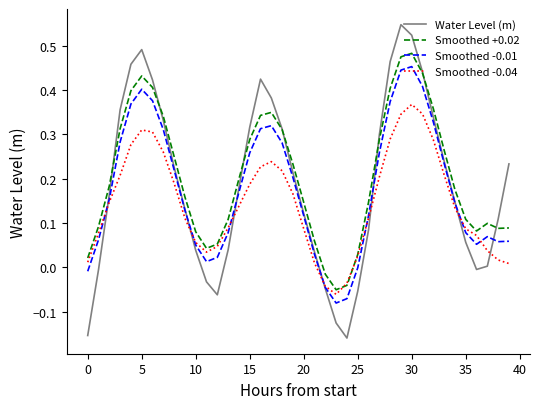

Rank the series by their average value, from lowest to highest.

Smoothed -0.04, Smoothed -0.01, Water Level (m), Smoothed +0.02